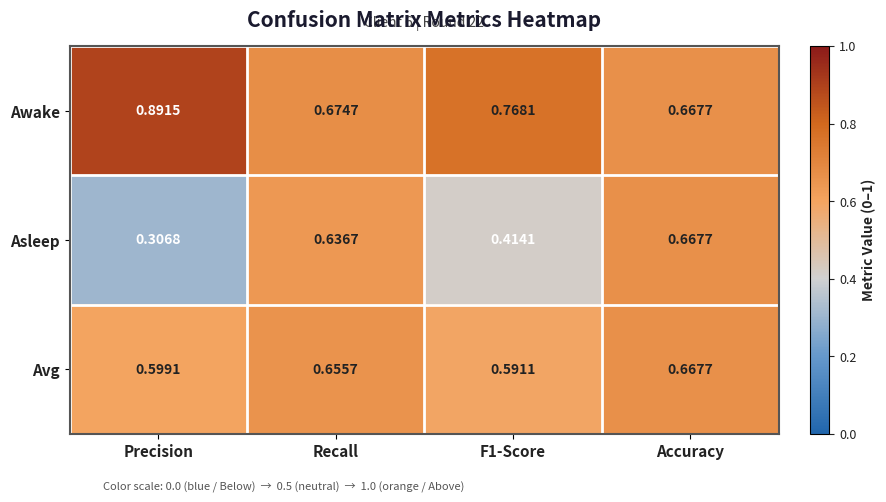

At which category does the chart reach its minimum across all series?

Precision